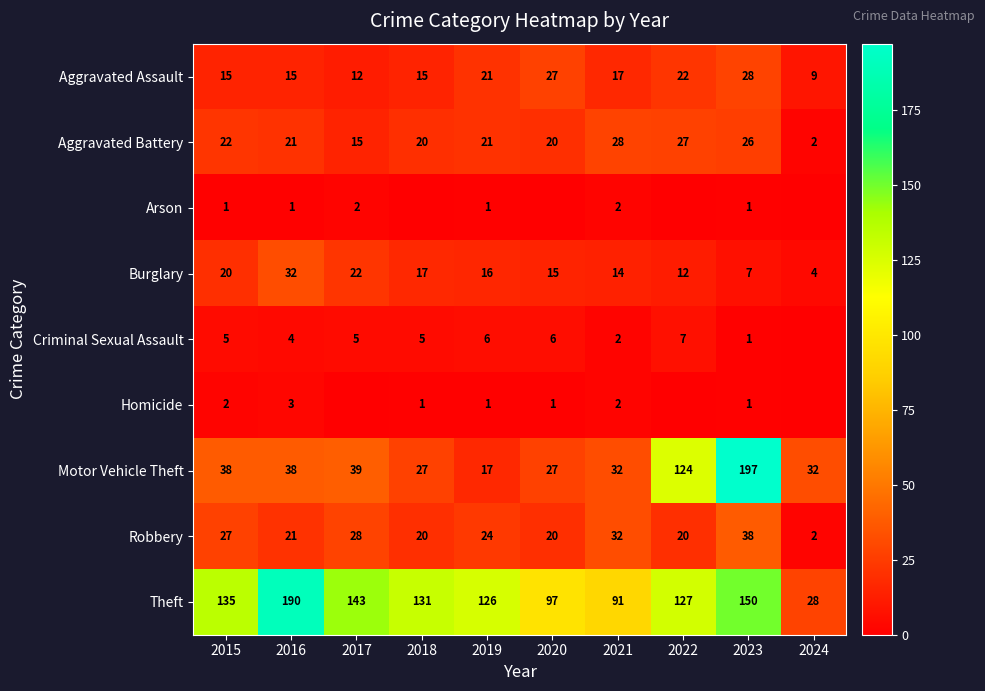

True or false: Theft has a value of 126 at 2019.

True